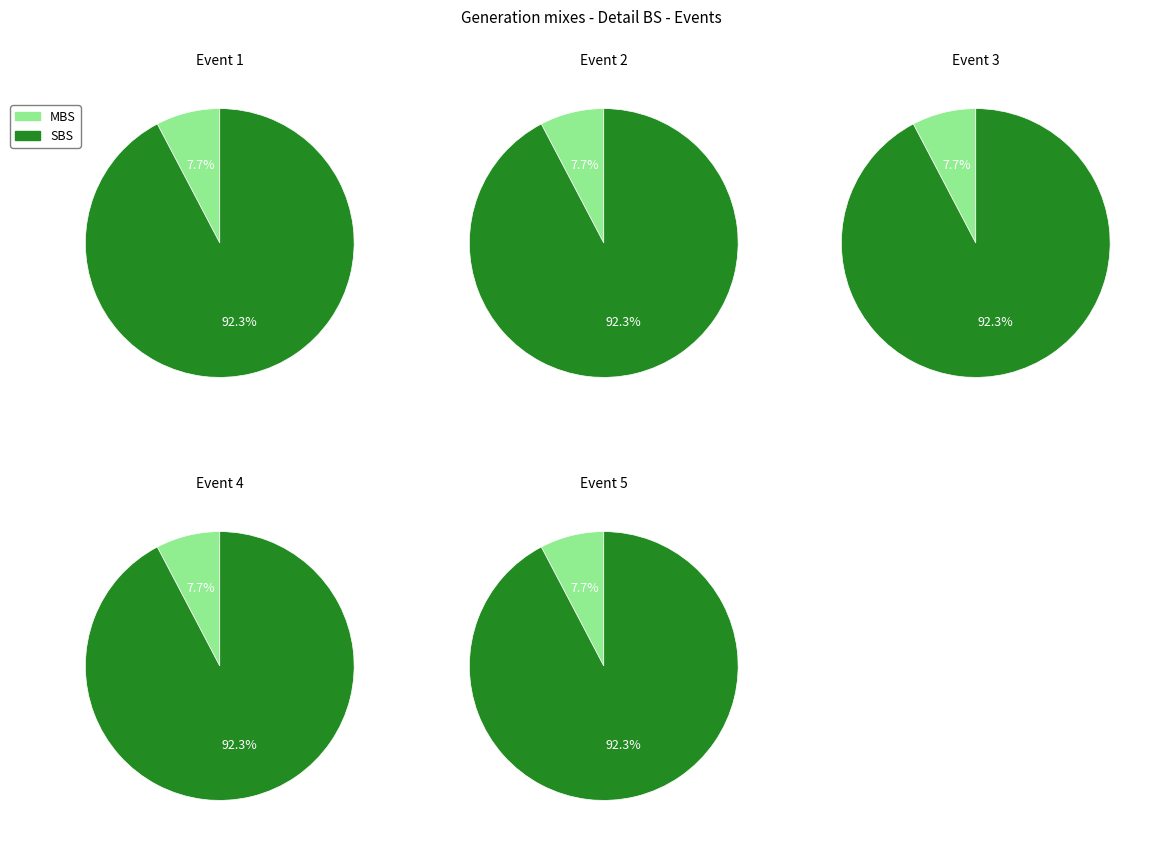

True or false: Event 3 accounts for 33% of the total.

False